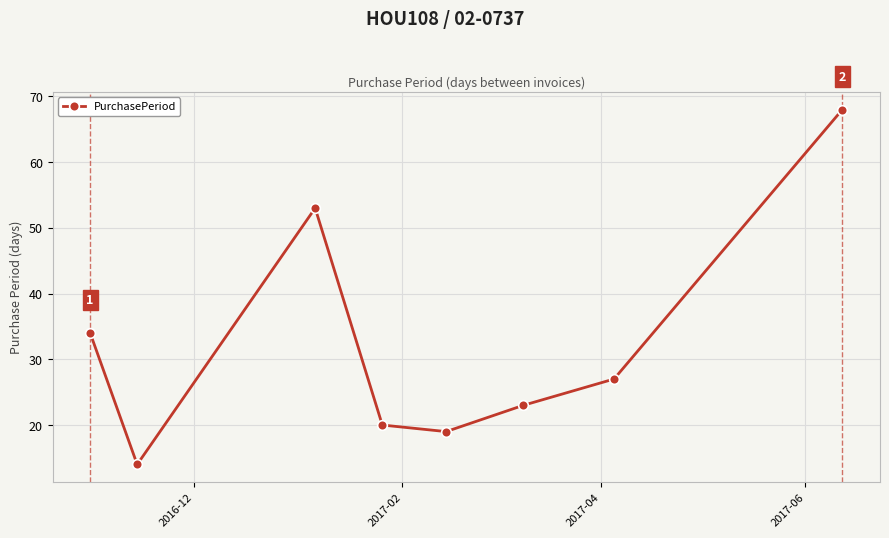

What is the value of the 4th point from the left?

20